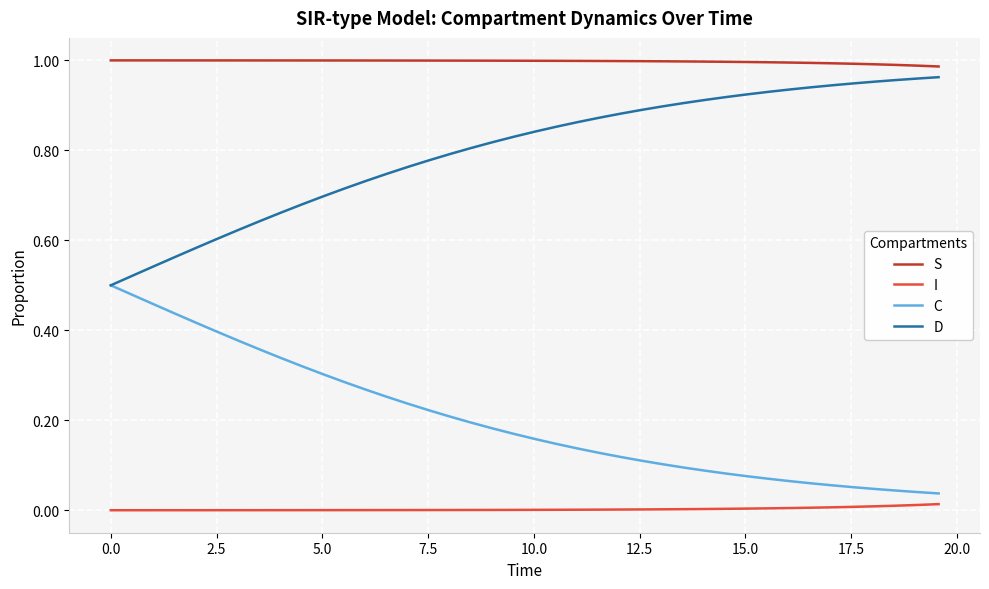

At how many categories does at least one series exceed 0?

40